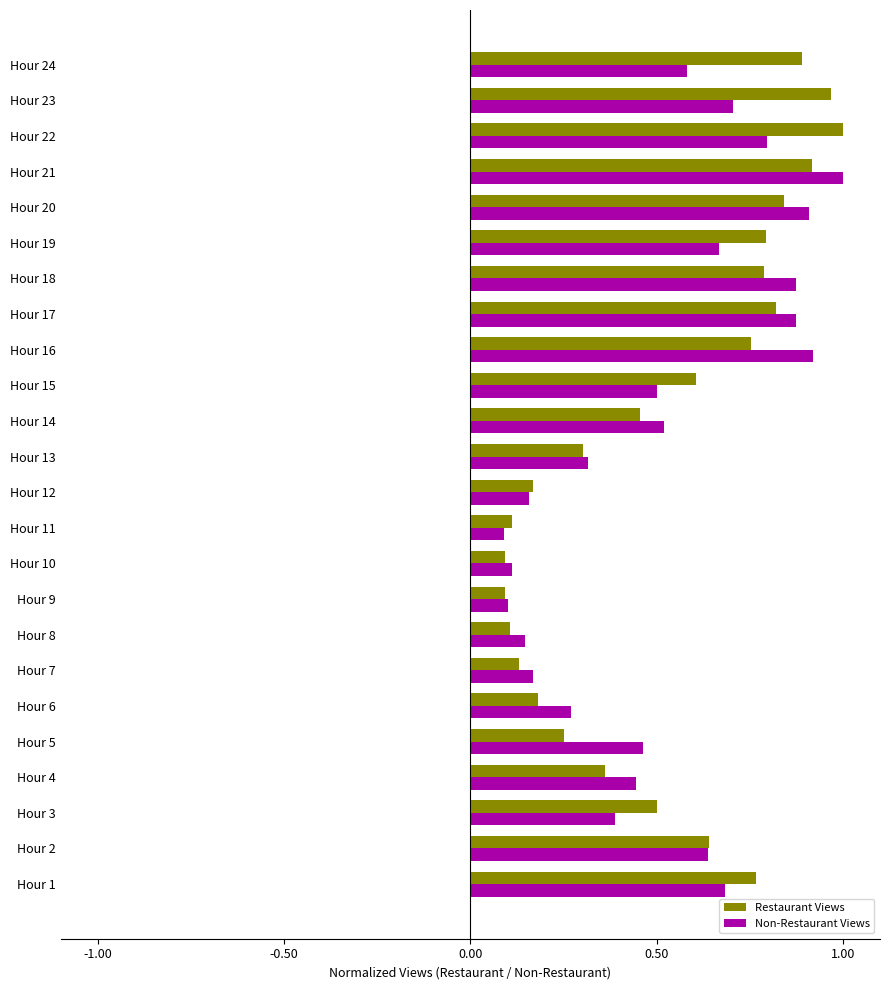

At which category is the sum across all series the highest?

Hour 21